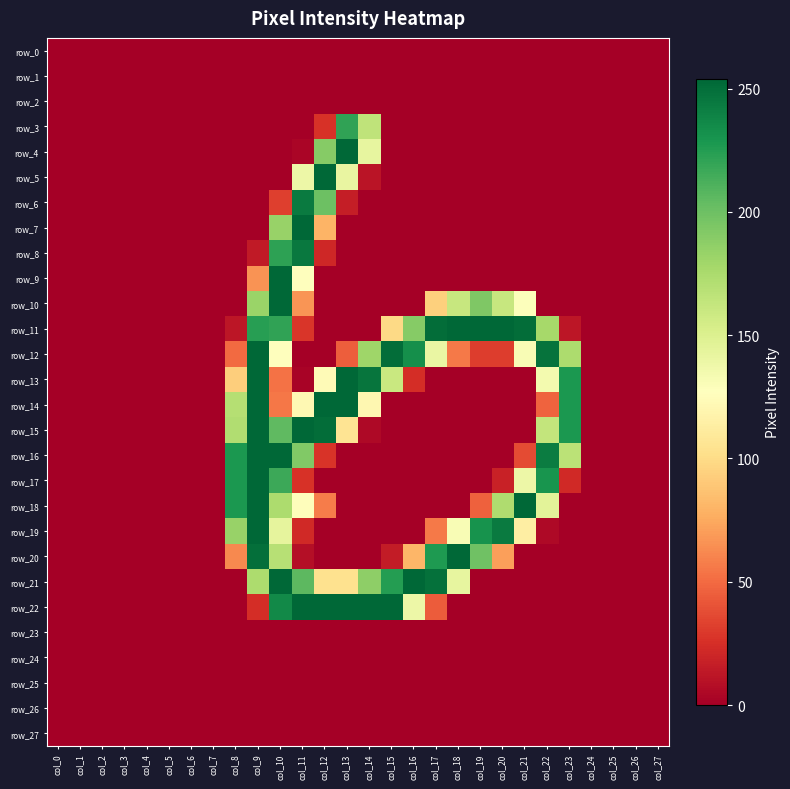

Between col_15 and col_27, which is larger?

col_15